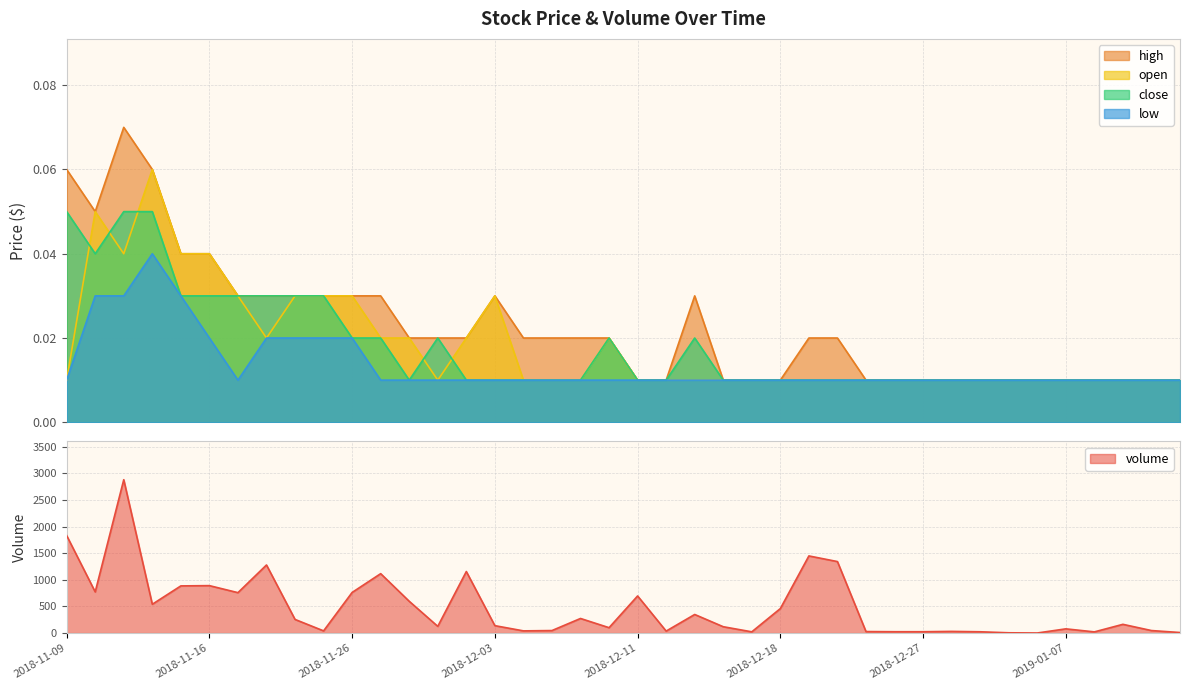

How many data points does each series have?

40